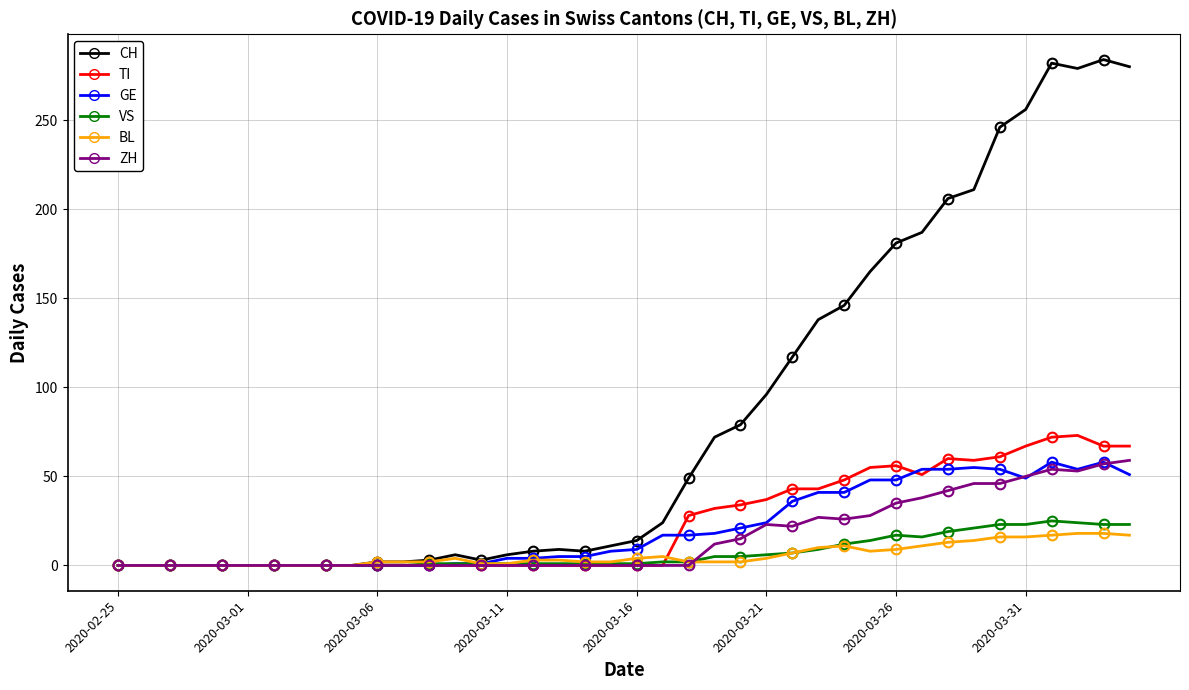

At which category is the sum across all series the highest?

2020-04-01